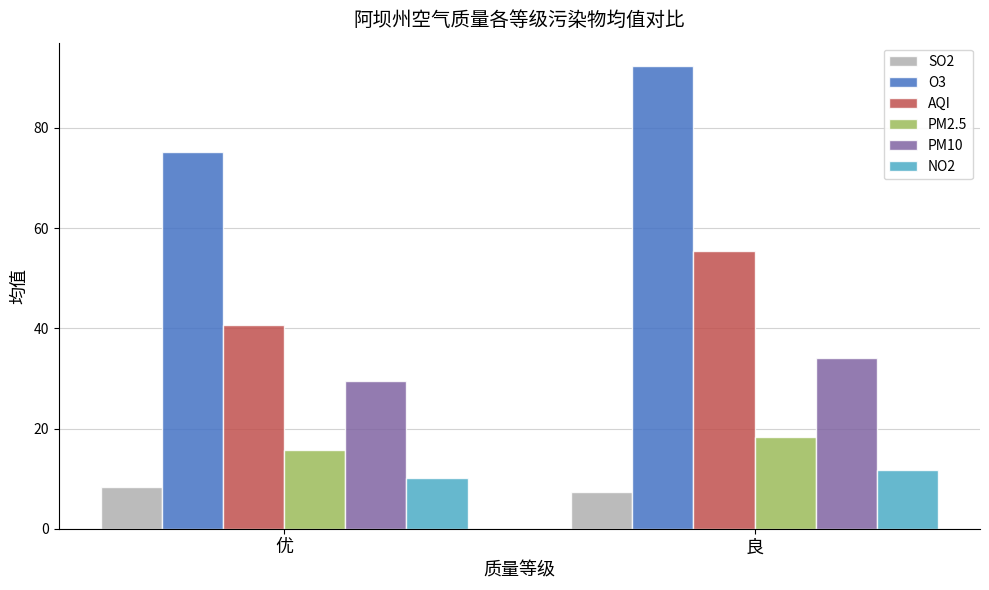

Where is PM2.5 nearest to the value 17?

优